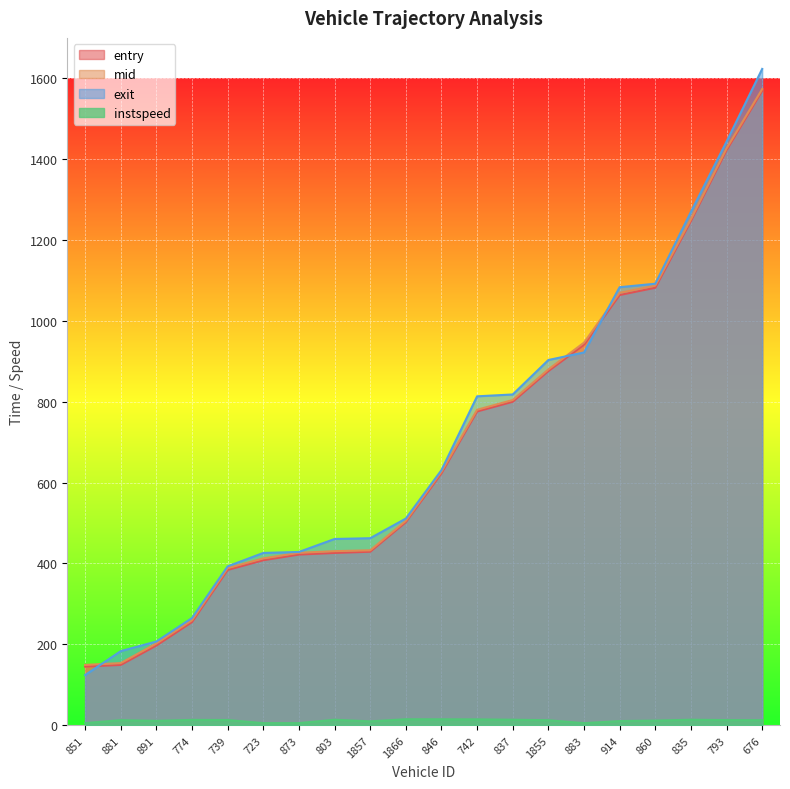

True or false: instspeed and entry intersect in this chart.

False